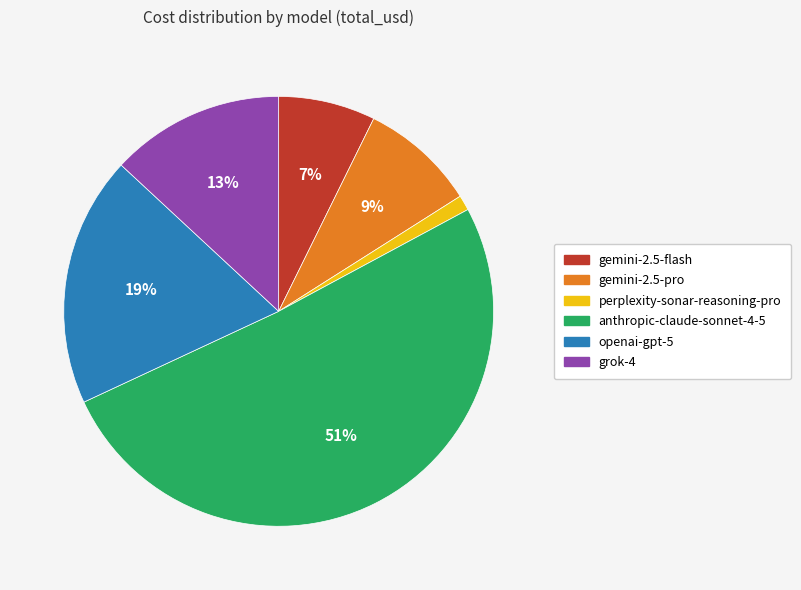

What percentage is the anthropic-claude-sonnet-4-5 slice, to the nearest percent?

51%